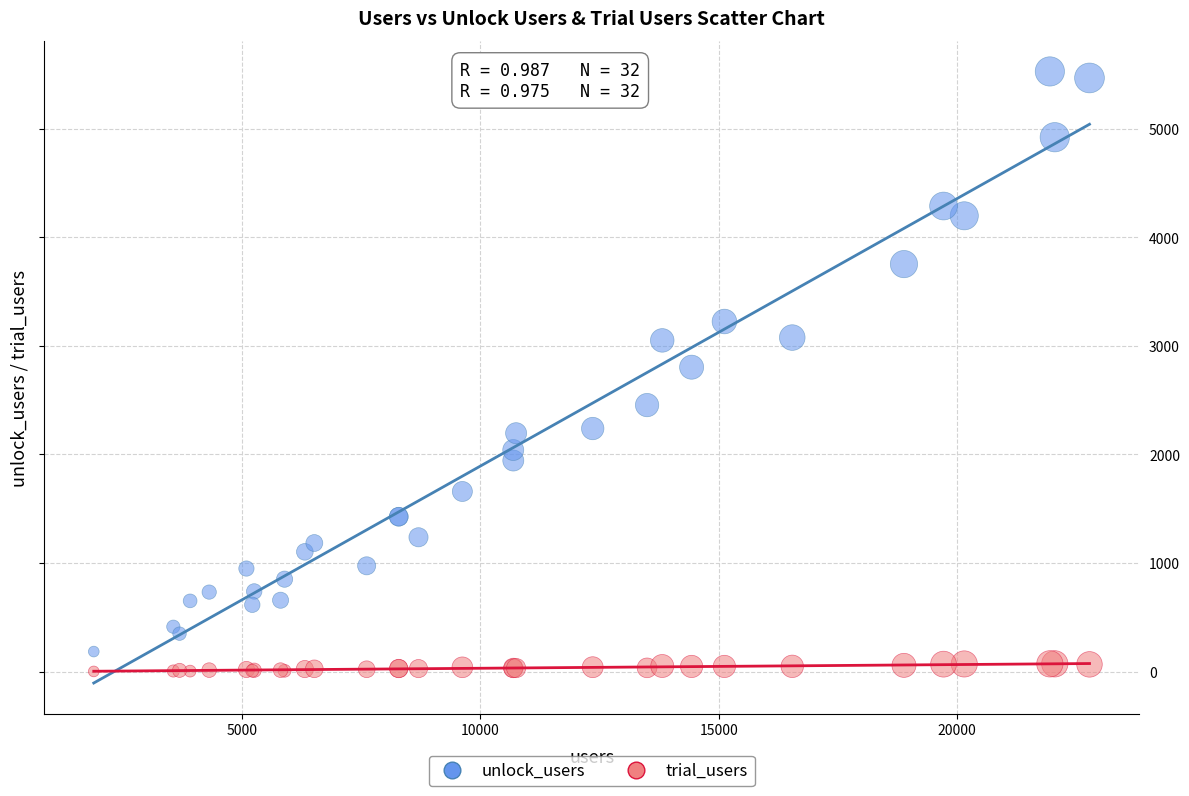

What is the X range (max minus min) for the scatter plot?

20884